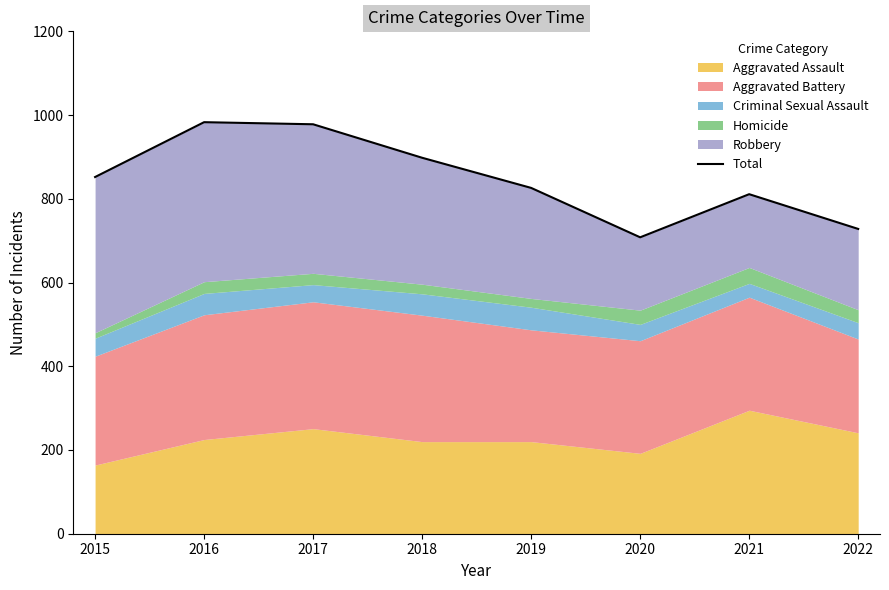

How many values are below 852?

4